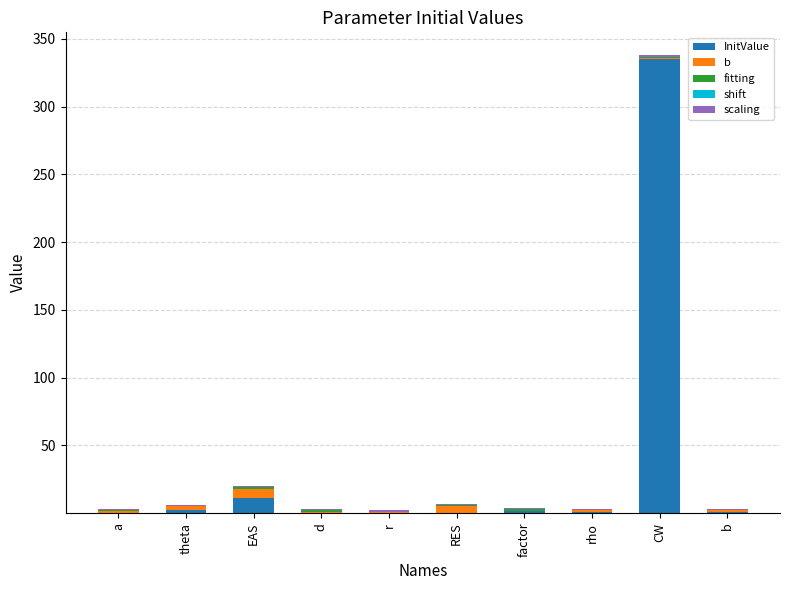

Which category has the highest value in the InitValue series?

CW